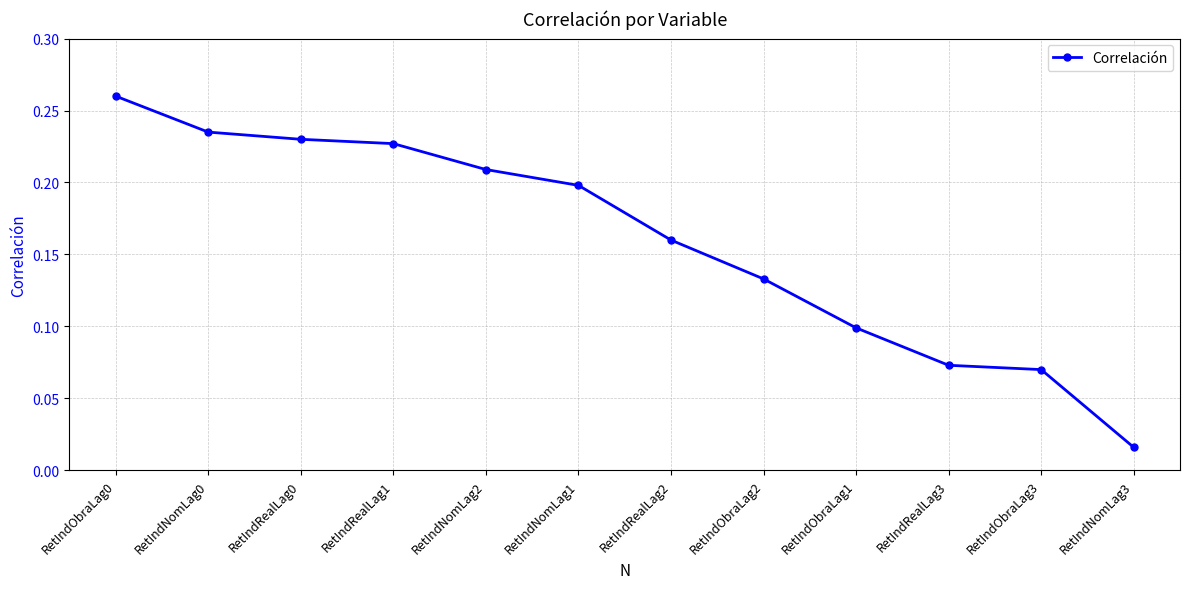

Is it true that the value at RetIndObraLag0 is 0.1?

False